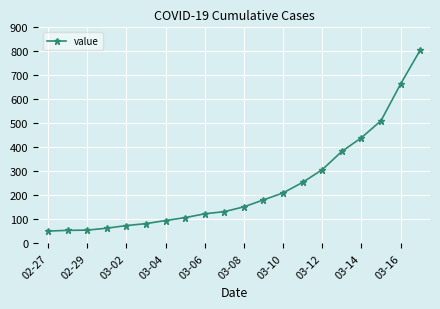

What is the value of the 20th point from the left?

805